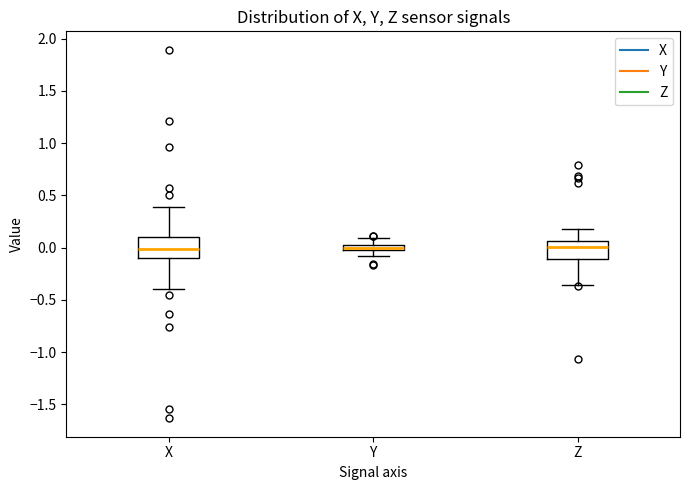

Where does the median line of the box for Z sit on the y-axis? The values are not printed on the chart, so give them approximately, as read against the axis.

0.00